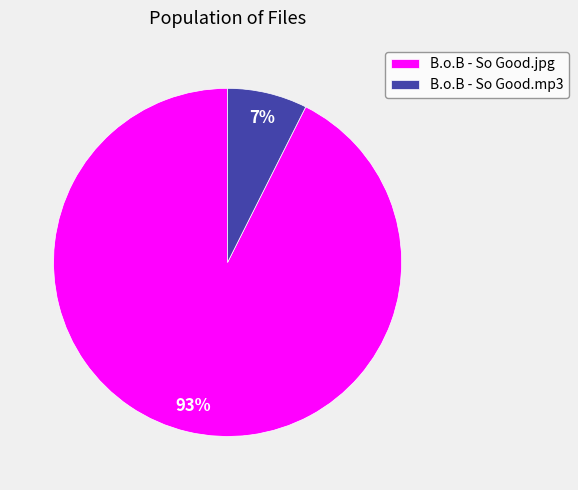

To the nearest percent, what is the average slice percentage?

50%